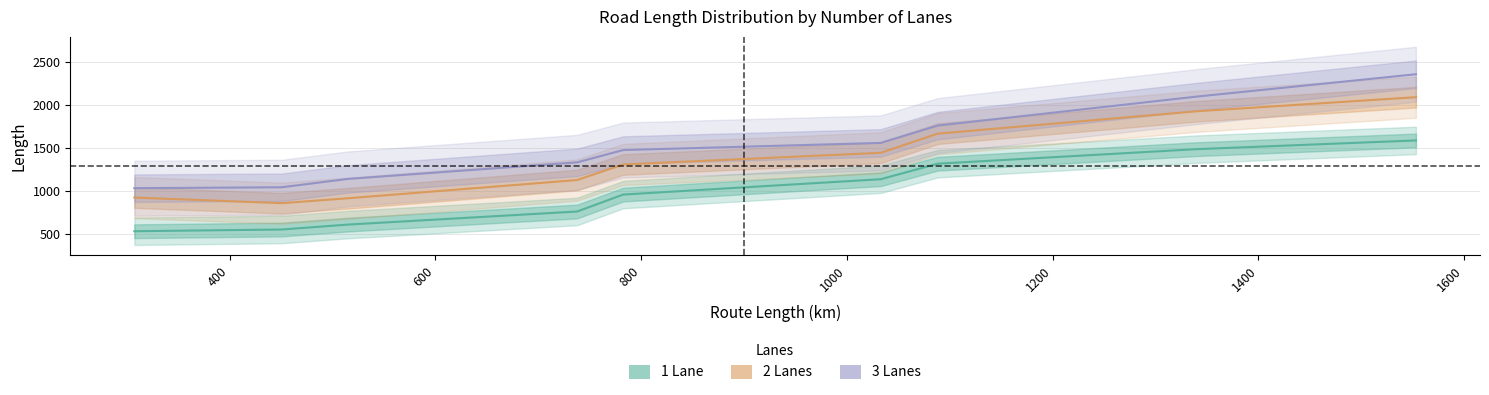

At how many categories does at least one series exceed 1610?

3